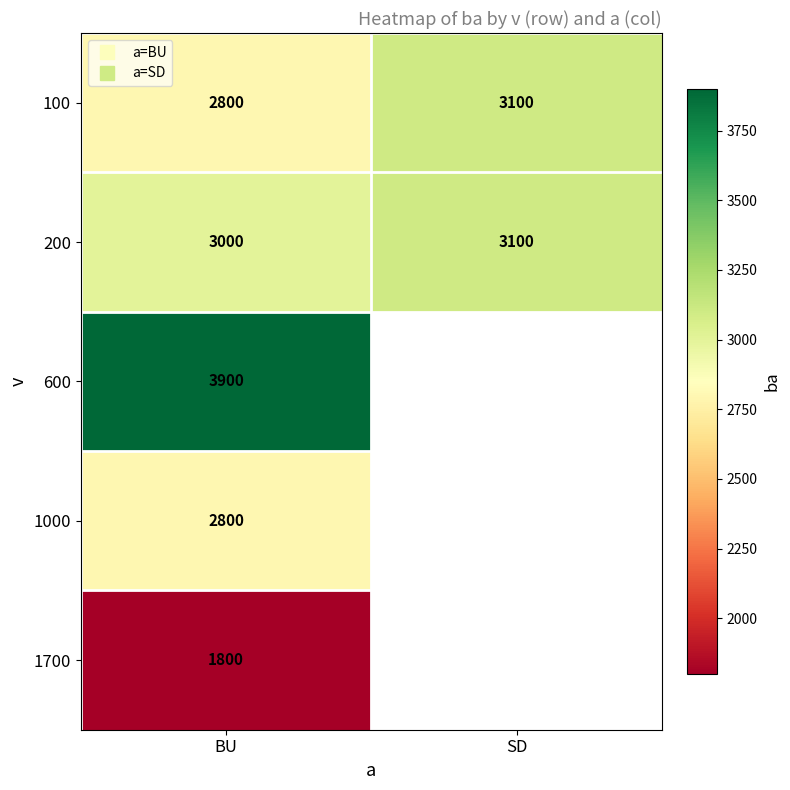

Between SD and BU, which is larger?

SD